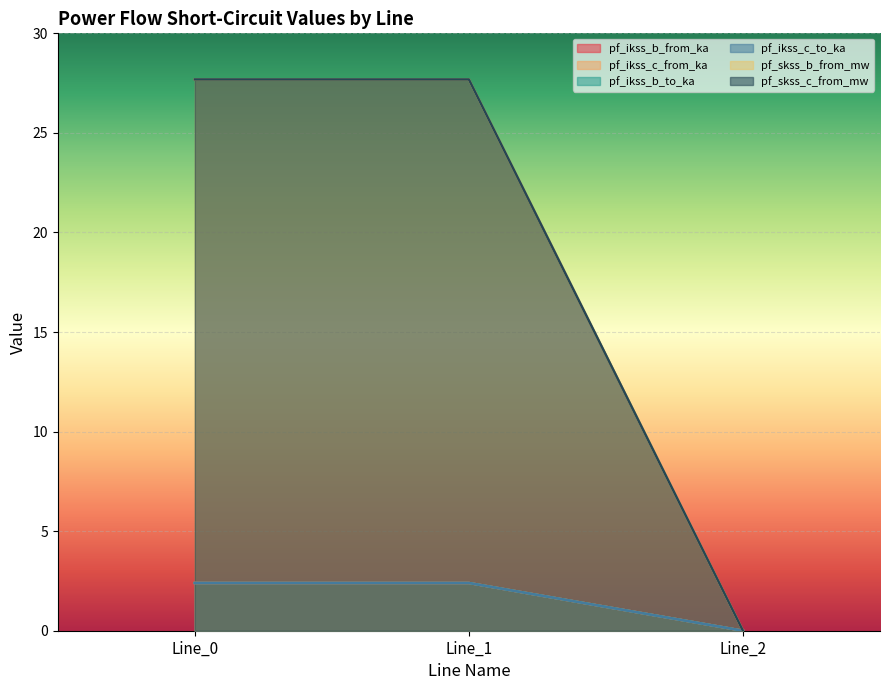

Reading right to left, list all the values displayed in this chart.

pf_ikss_b_from_ka: 0.0	2.4	2.4
pf_ikss_c_from_ka: 0.0	27.7	27.7
pf_ikss_b_to_ka: 0.0	2.4	2.4
pf_ikss_c_to_ka: 0.0	2.4	2.4
pf_skss_b_from_mw: 0.0	2.4	2.4
pf_skss_c_from_mw: 0.0	27.7	27.7